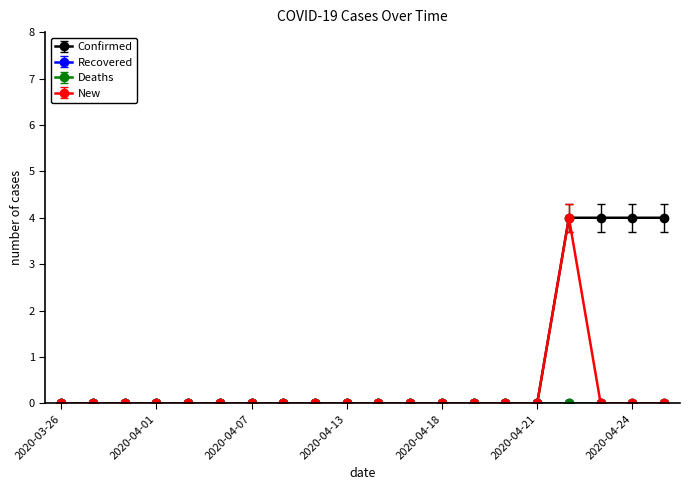

How many New values are between 0 and 1?

19